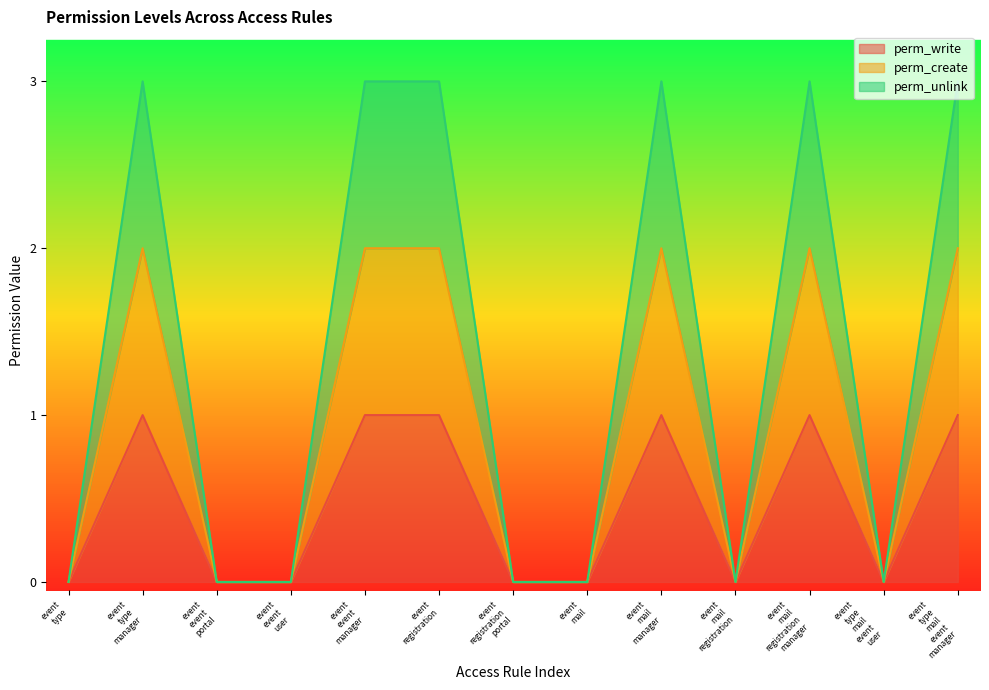

At how many categories does at least one series exceed 2?

6